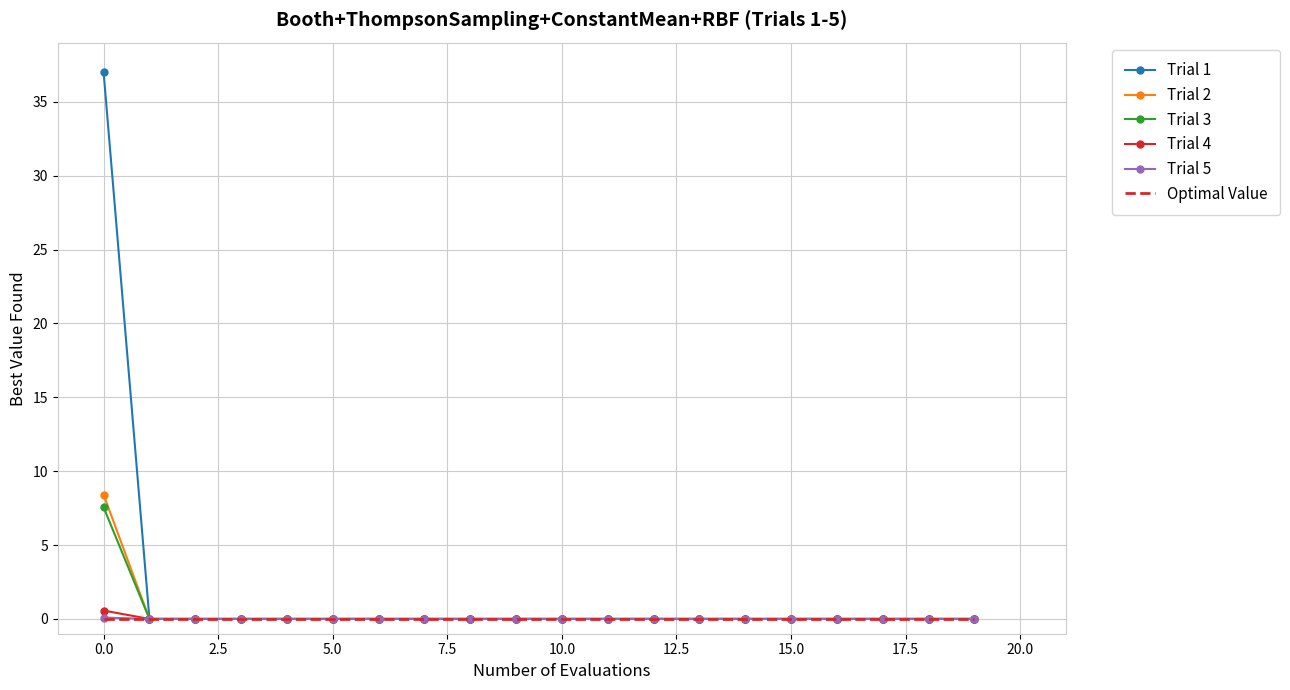

At how many categories does at least one series exceed 26?

1